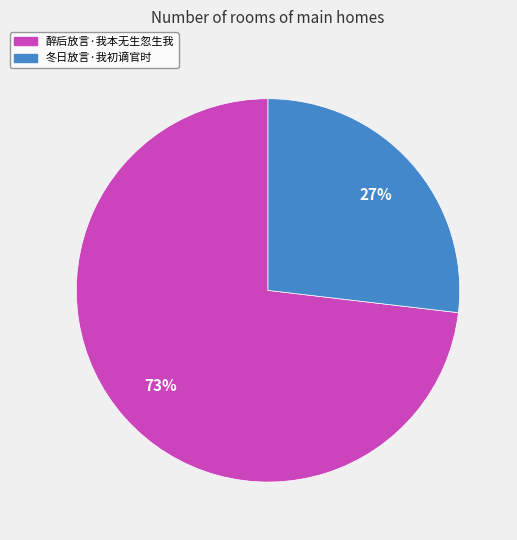

Count the number of slices in the pie.

2